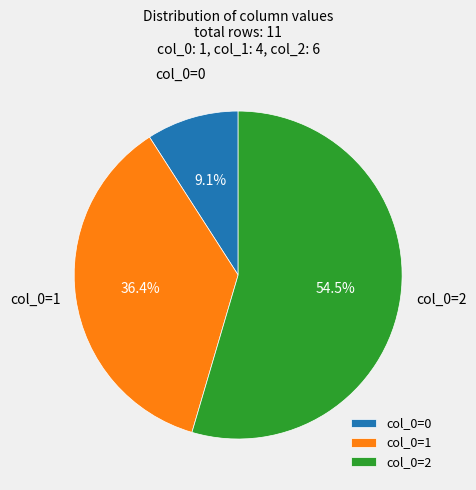

Combined, what portion of the pie is col_0=2 and col_0=0?

63.6%